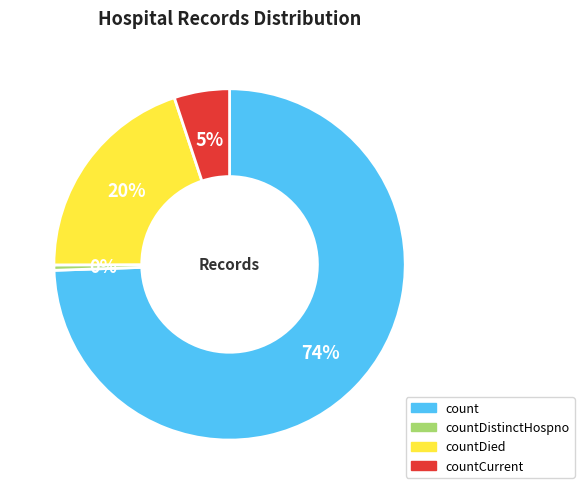

Between count and countDied, which is larger?

count